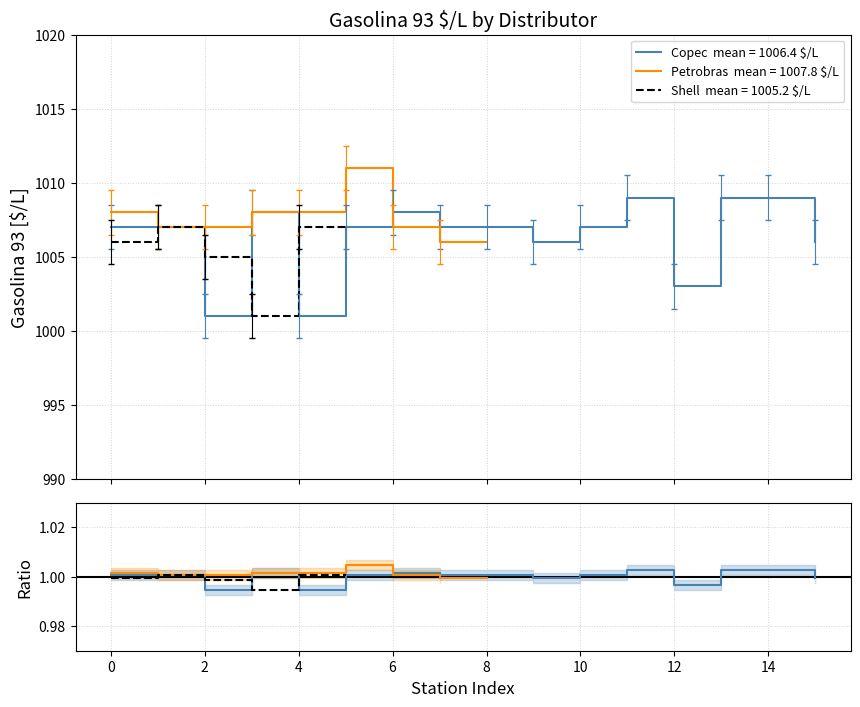

How many distinct data groups are displayed?

3